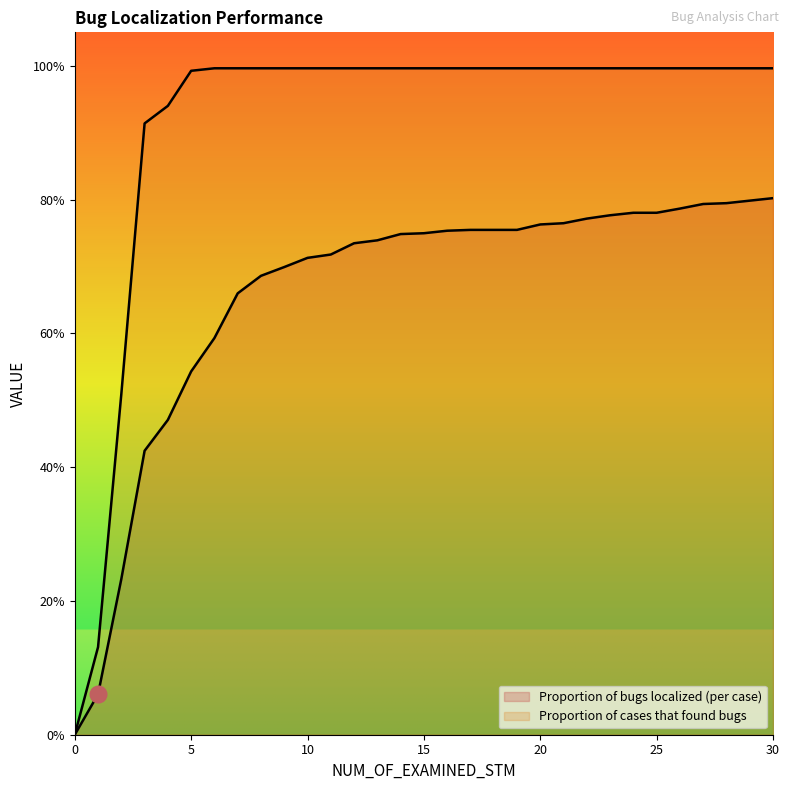

What is the difference between the second highest and minimum values in the Proportion of bugs localized (per case) series?

0.8